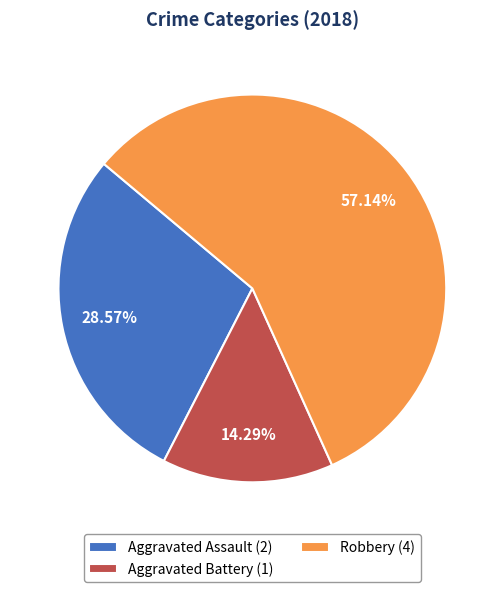

To the nearest percent, what is the difference between the largest and smallest slice percentages?

43%